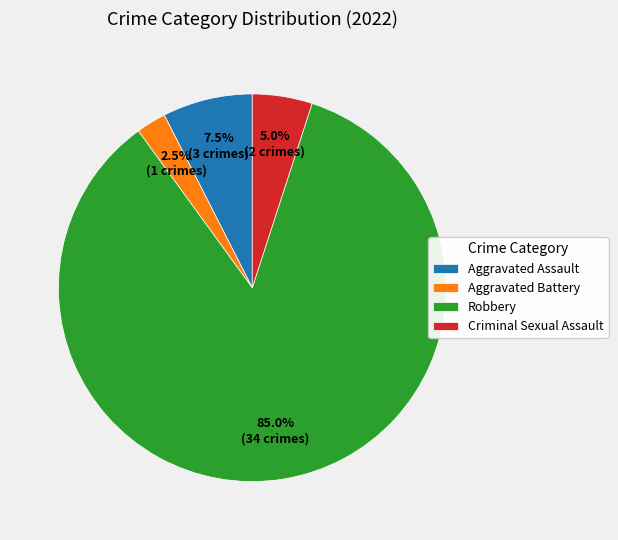

The Robbery slice represents 98% of the pie. True or false?

False